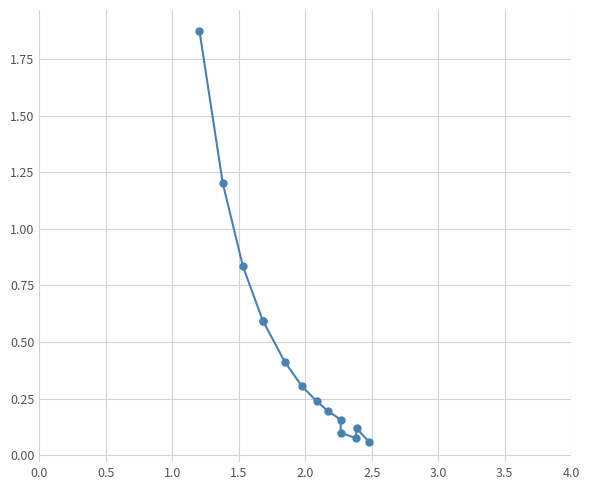

What is the value of the 10th point from the left?

0.2